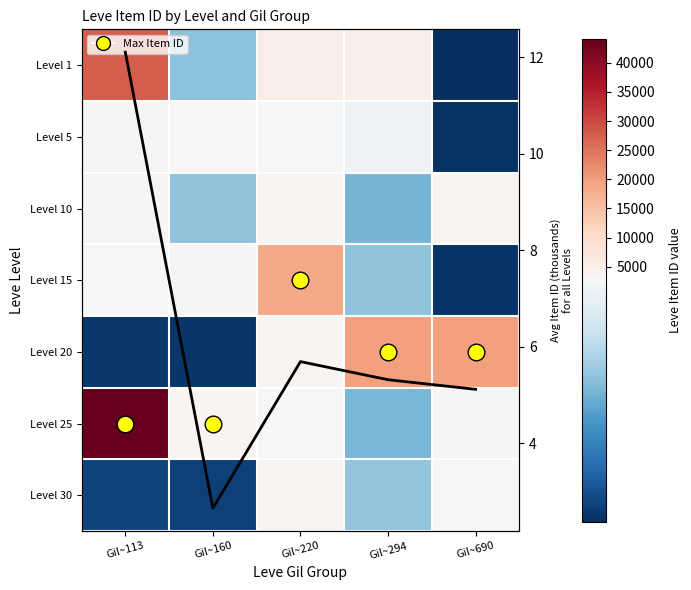

What is the difference between the highest and lowest values at Gil~160?

1113